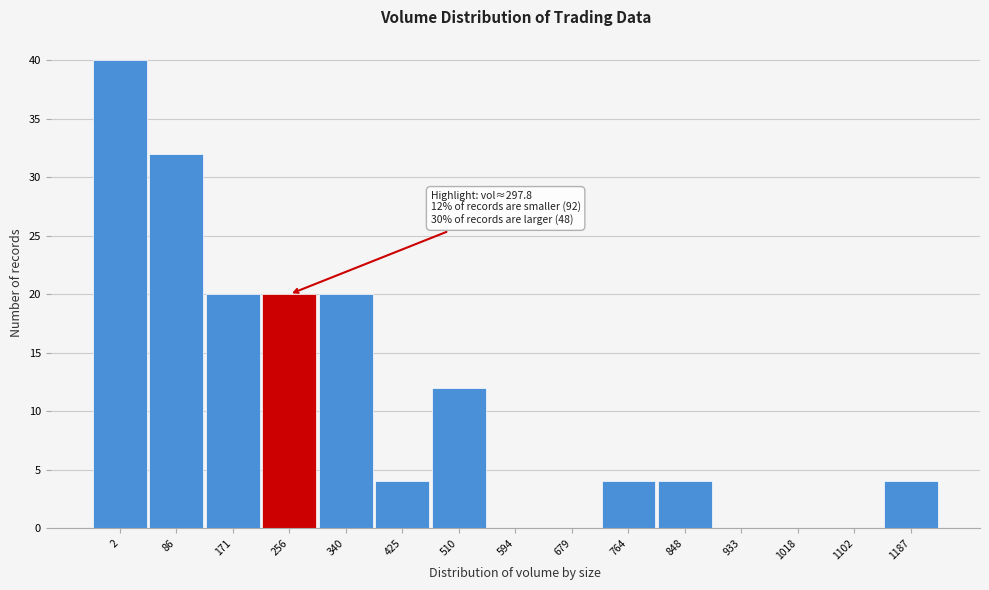

Reading right to left, extract all data points from this chart.

1187=4	1102=0	1018=0	933=0	848=4	764=4	679=0	594=0	510=12	425=4	340=20	256=20	171=20	86=32	2=40